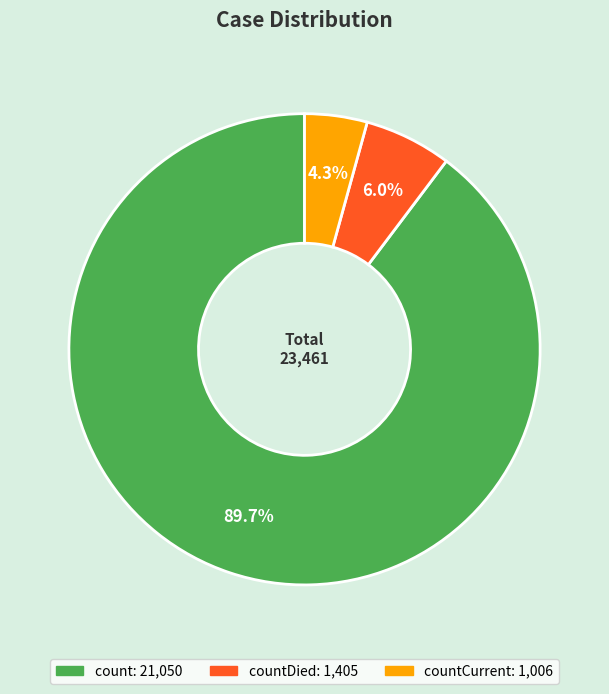

Is there a majority slice in this chart?

Yes